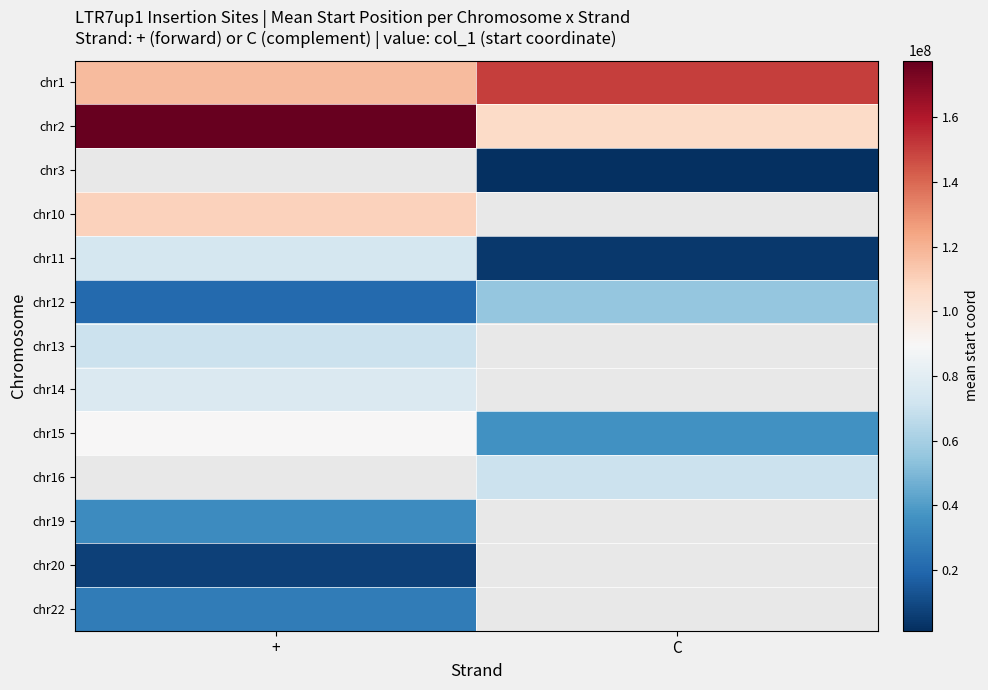

What is the approximate value of chr15 at C?

36285828.0